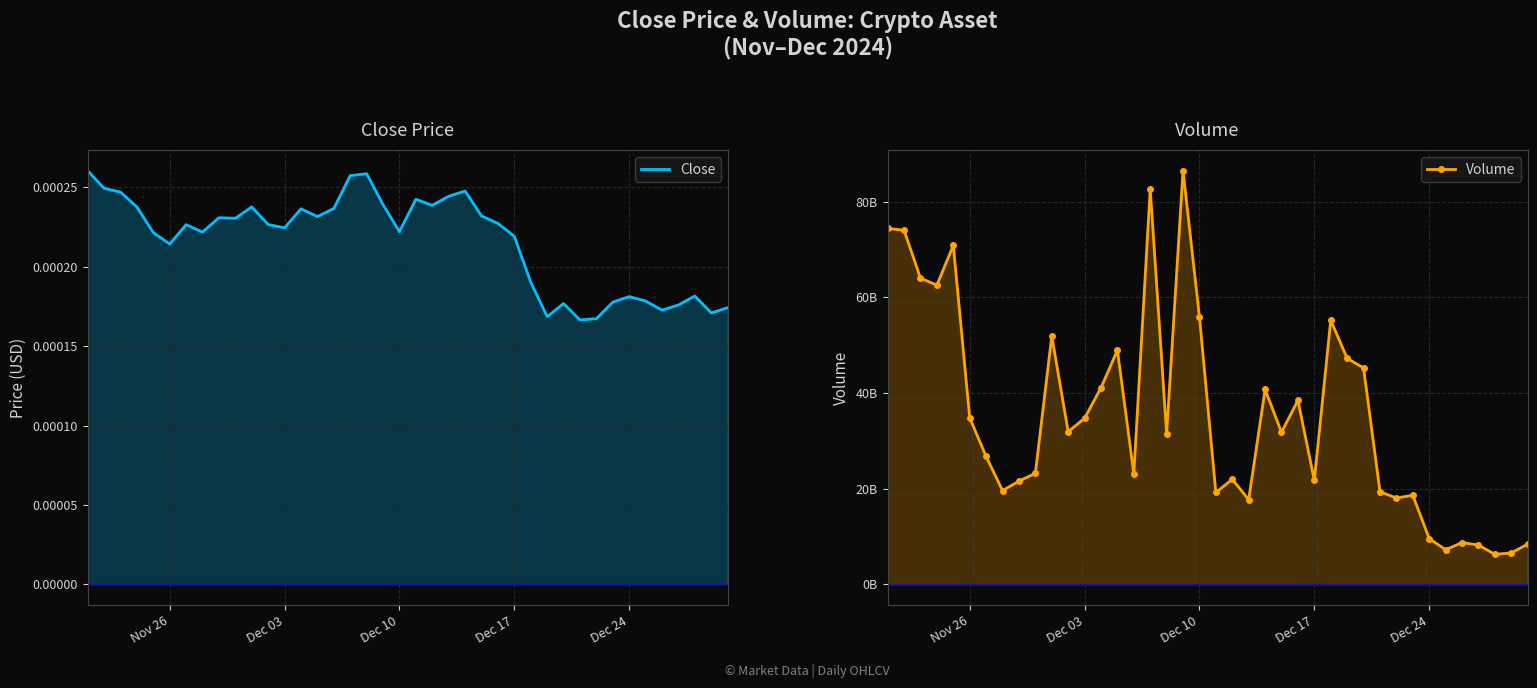

Which series has the largest total across all categories?

Volume